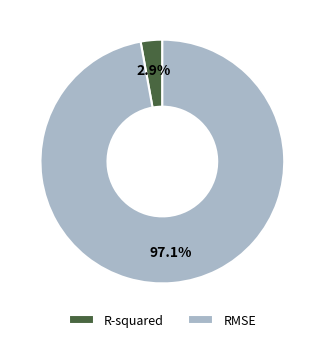

How many segments does this pie chart have?

2